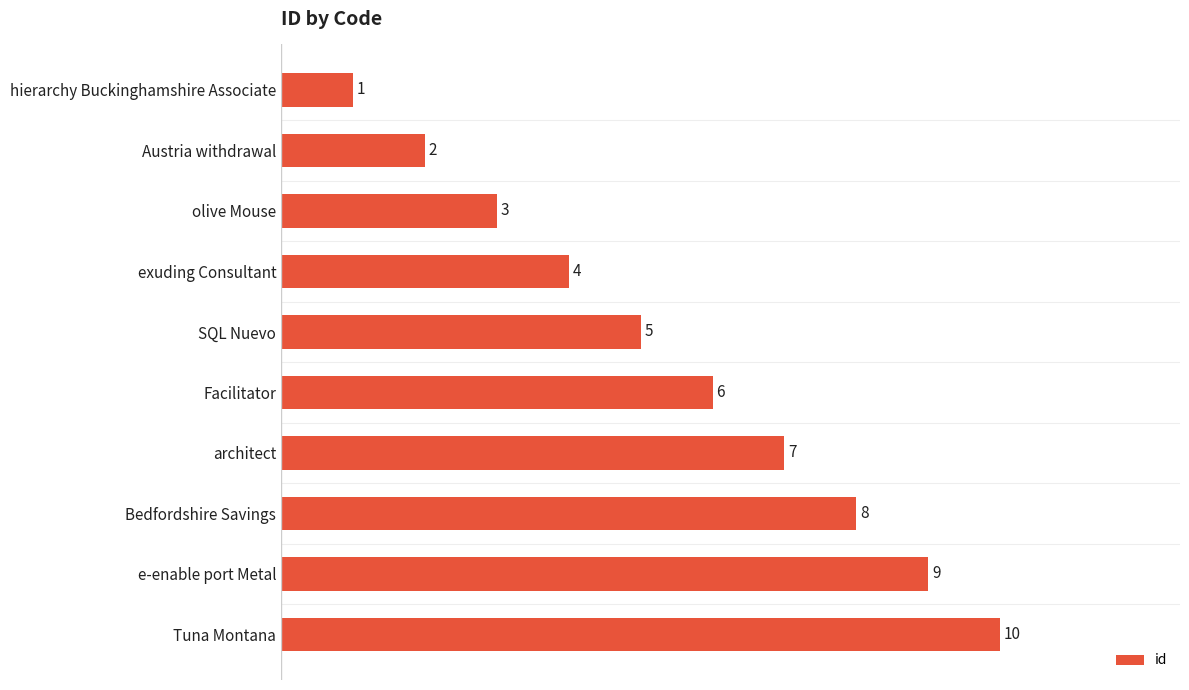

How many values are below 6?

5